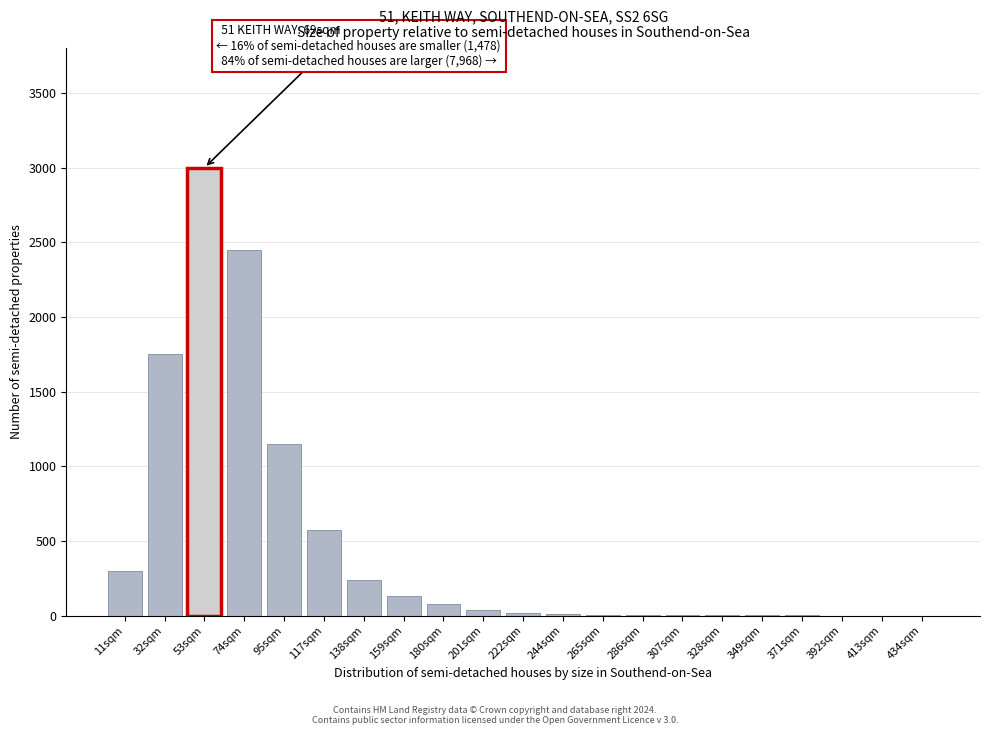

At which label is the value closest to 1500?

32sqm